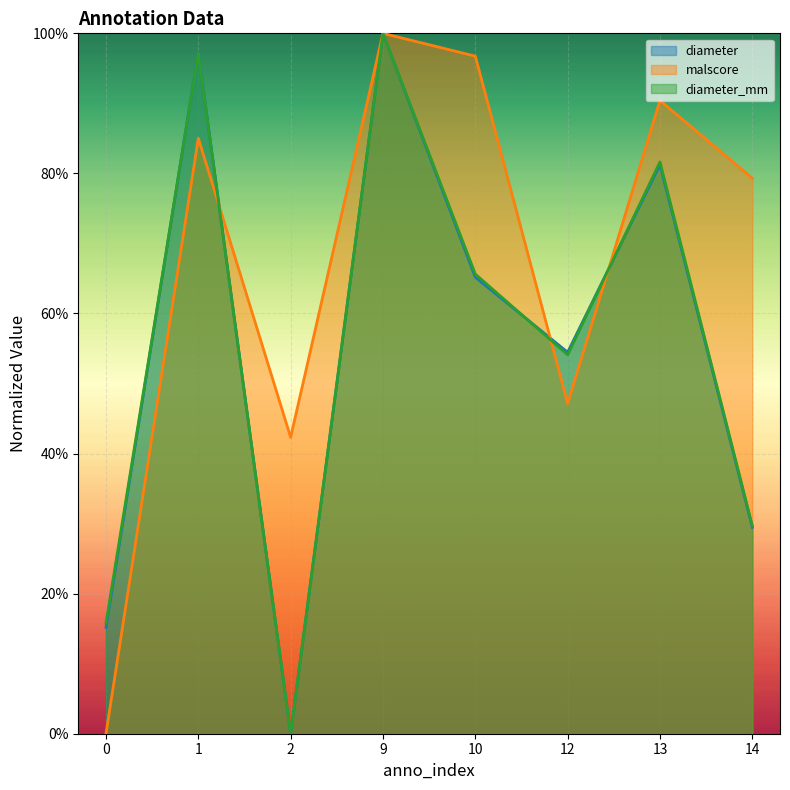

What is the difference between the diameter values at 2 and 13?

0.8